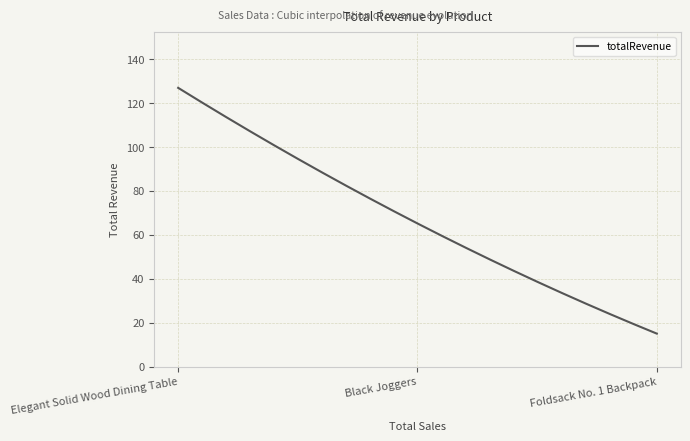

What is the smallest value displayed?

15.0